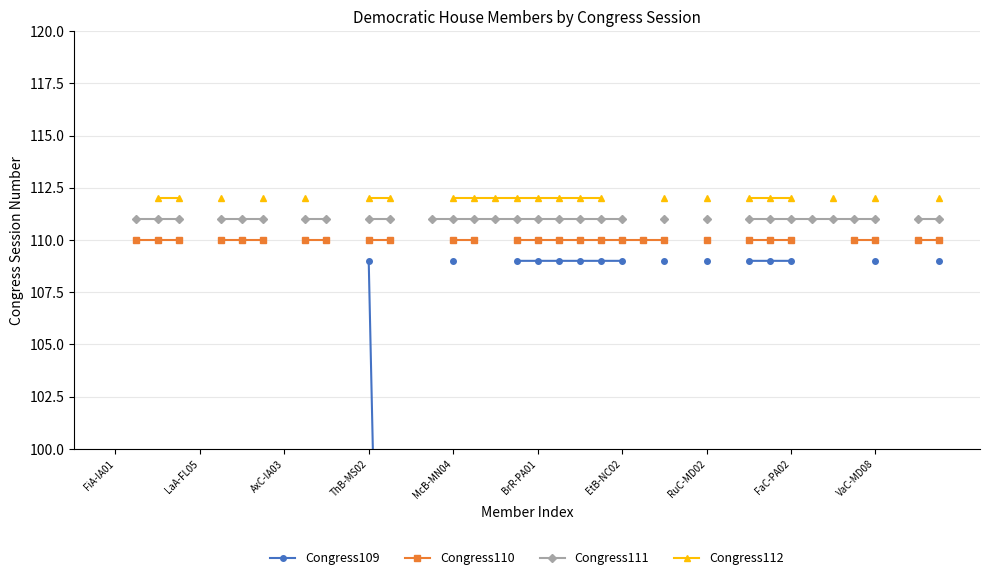

Is this an area chart (filled region under the line)?

No